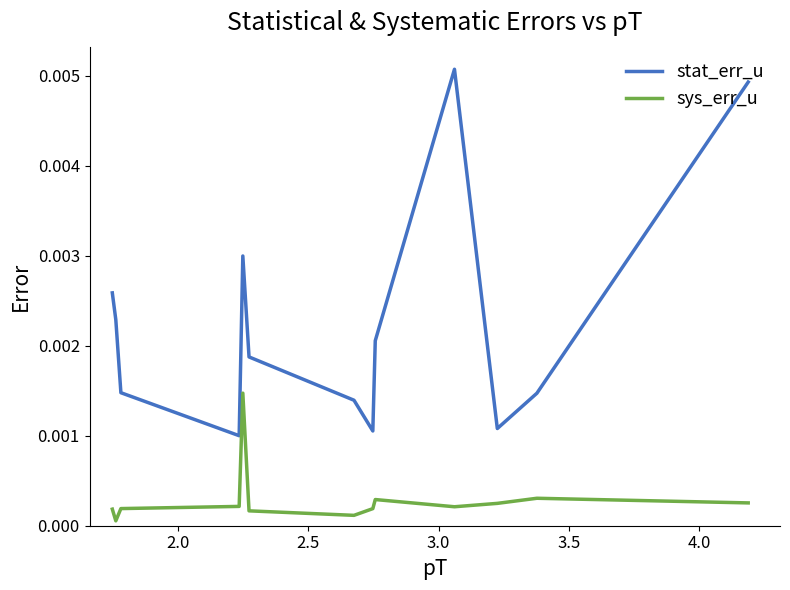

True or false: stat_err_u and sys_err_u intersect in this chart.

False